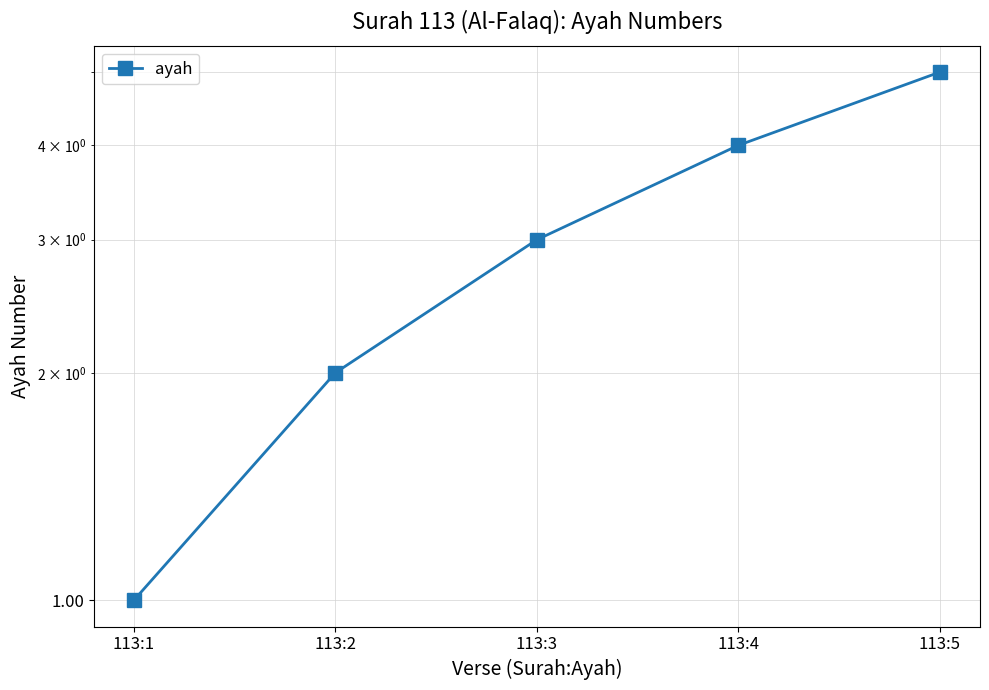

The value at 113:5 is 5. True or false?

True